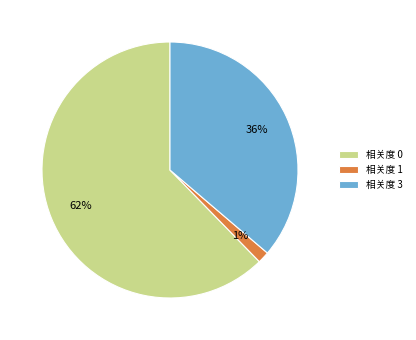

Which category has the smallest portion of the pie?

相关度 1